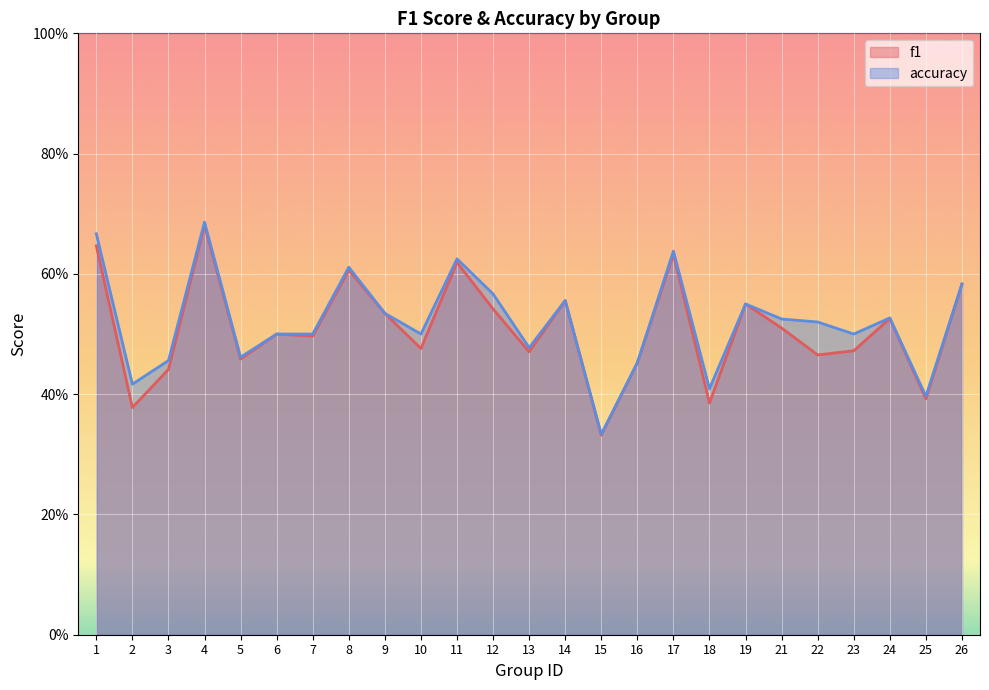

Which series has the widest spread of values?

accuracy